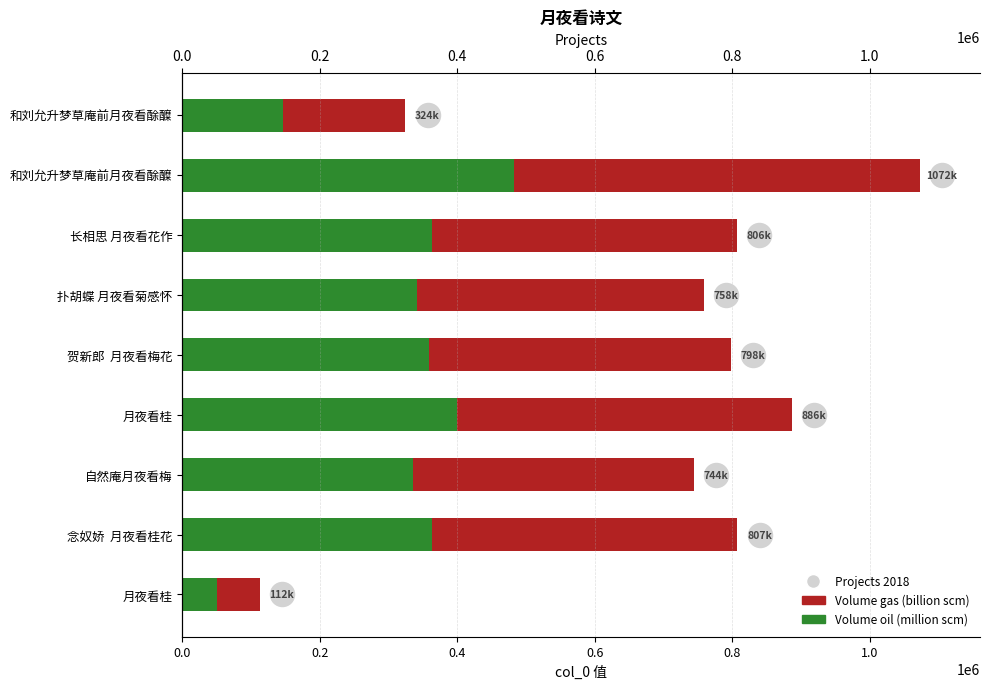

Which series reaches the minimum Y coordinate?

Volume oil (million scm)